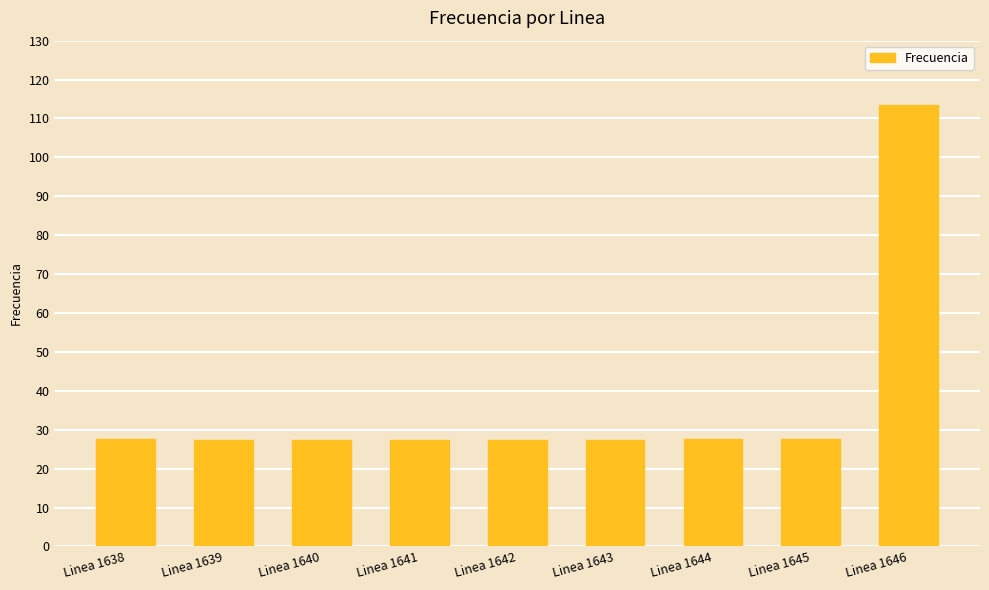

What is the value of the 6th bar from the left?

27.5